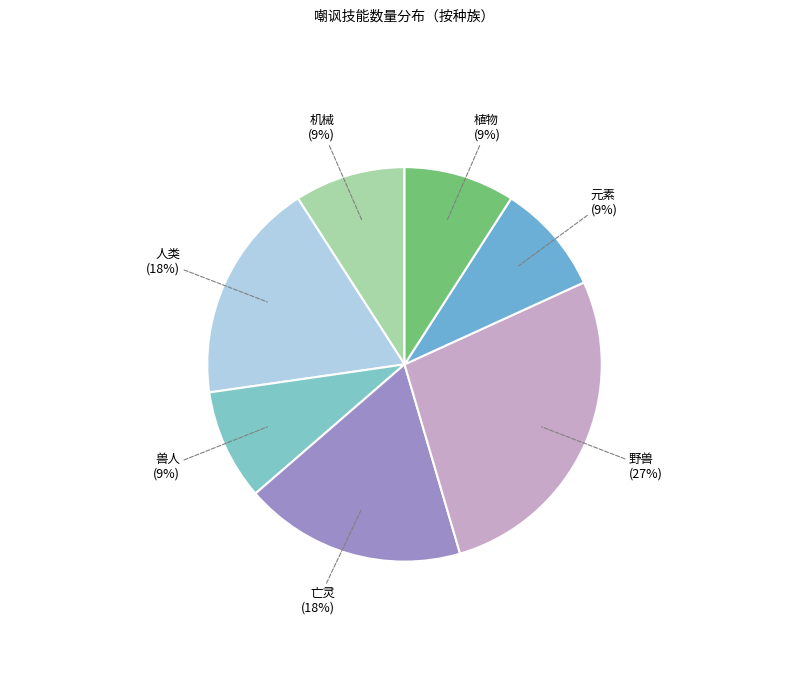

Is there a majority slice in this chart?

No